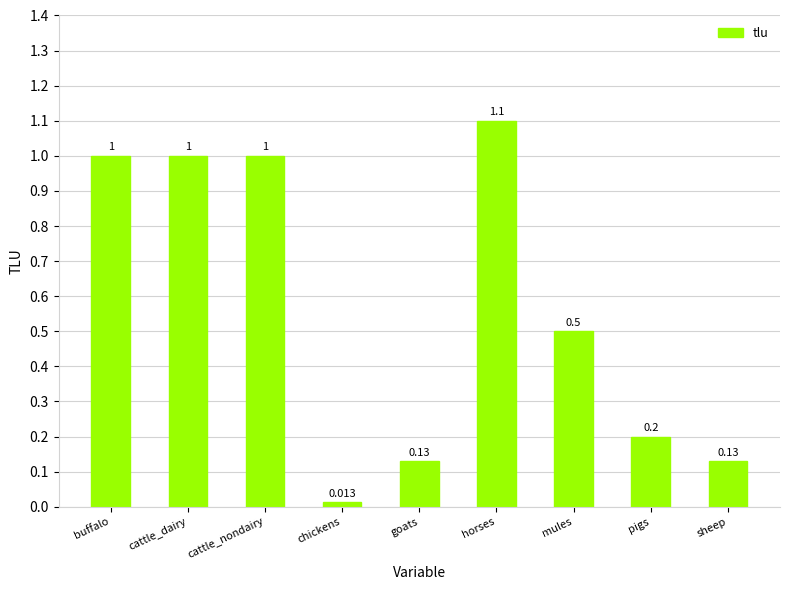

Between chickens and sheep, which is larger?

sheep